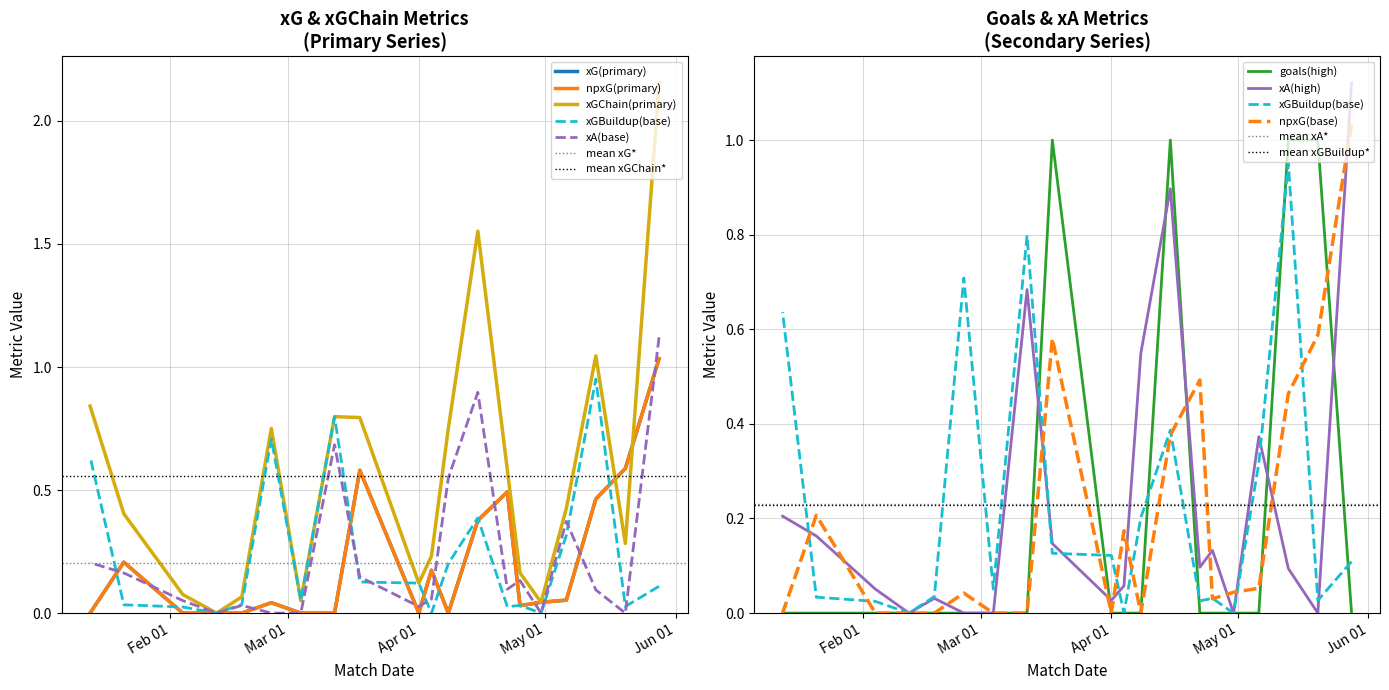

Which has a higher value, 2023-04-15 or 2023-02-25?

2023-04-15